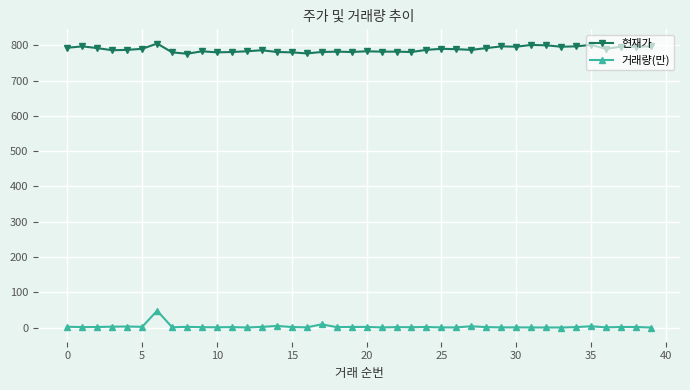

Does the chart display data point markers on the line(s)?

Yes